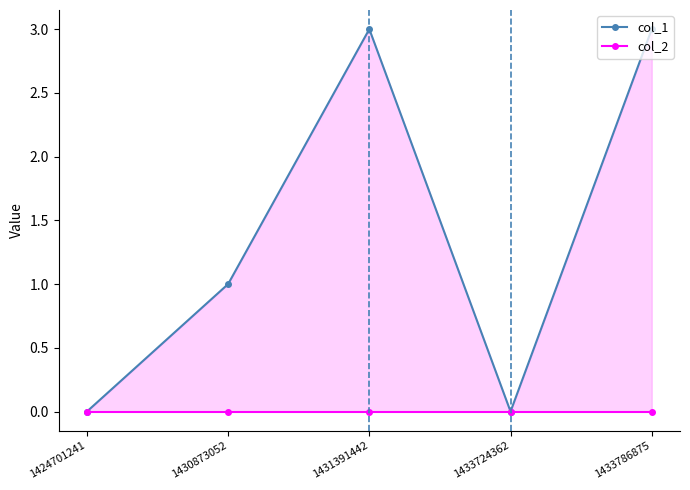

Between 1430873052 and 1424701241, which is larger?

1430873052